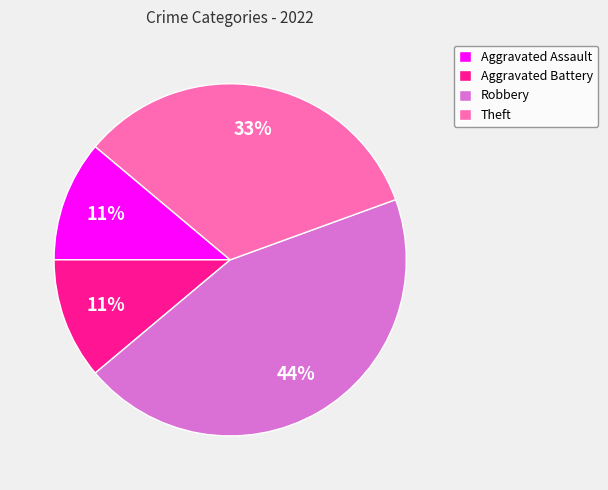

To the nearest percent, what percentage of the pie is Aggravated Battery?

11%